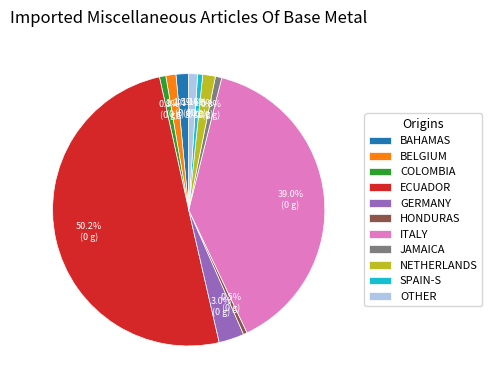

Which category has the biggest portion of the pie?

ECUADOR